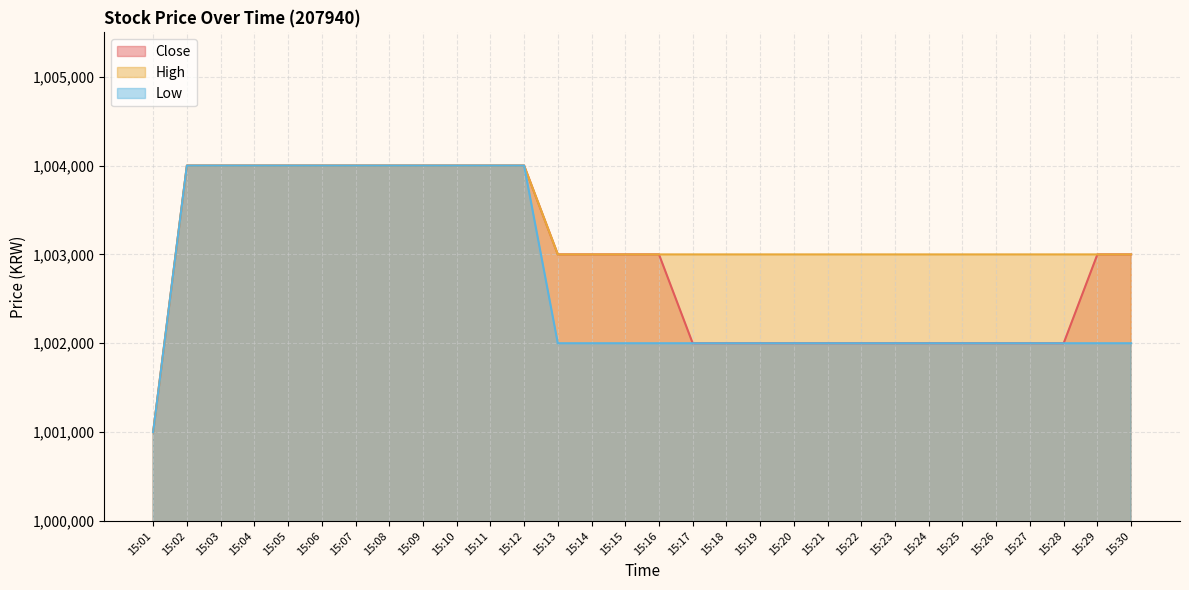

What is the difference between the maximum and minimum values in the Low series?

3000